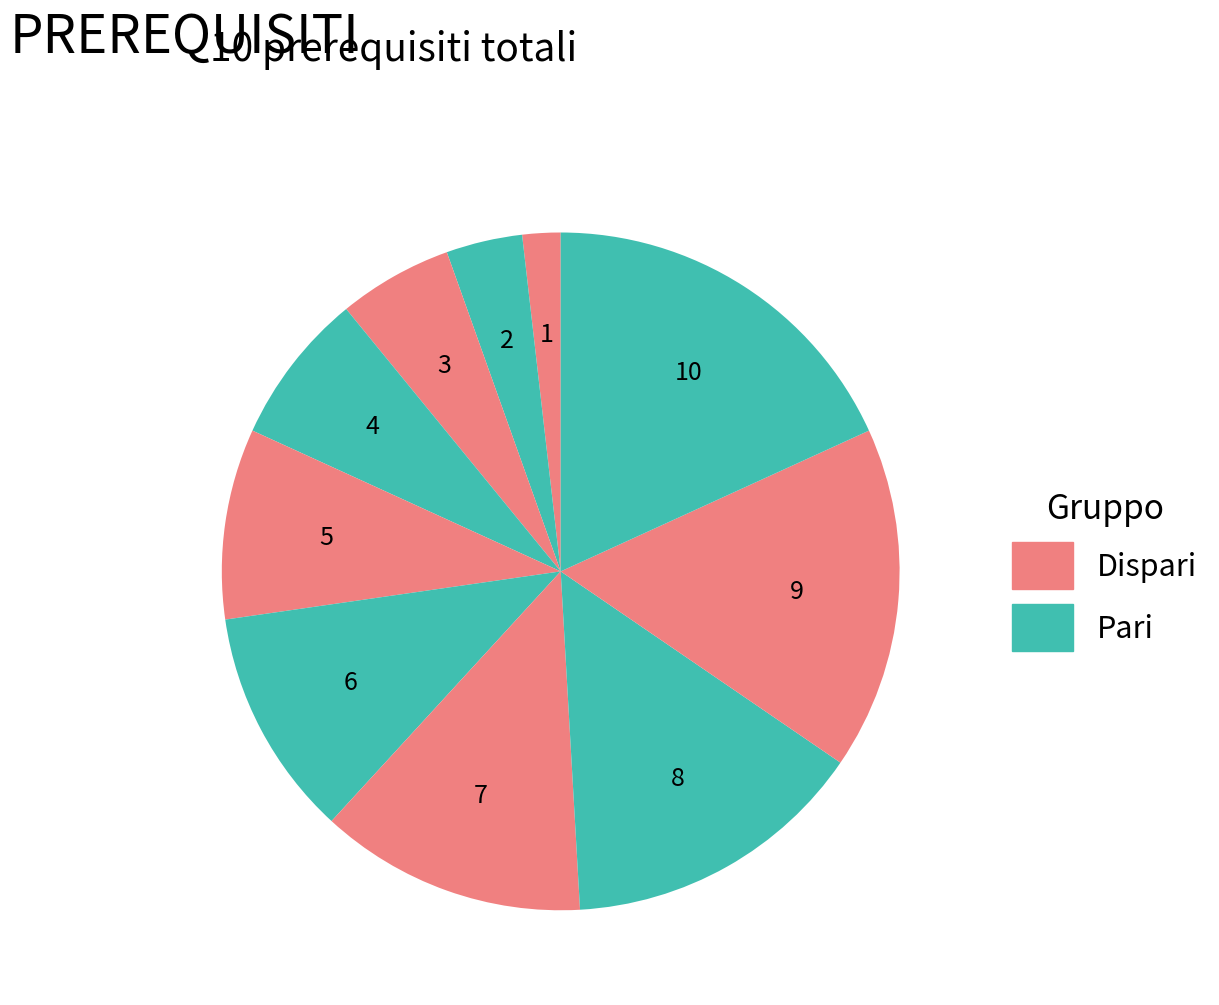

How many segments does this pie chart have?

10